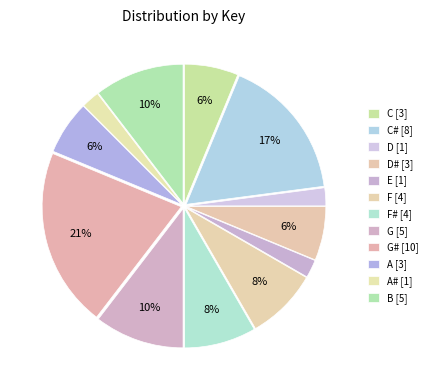

How many segments does this pie chart have?

12